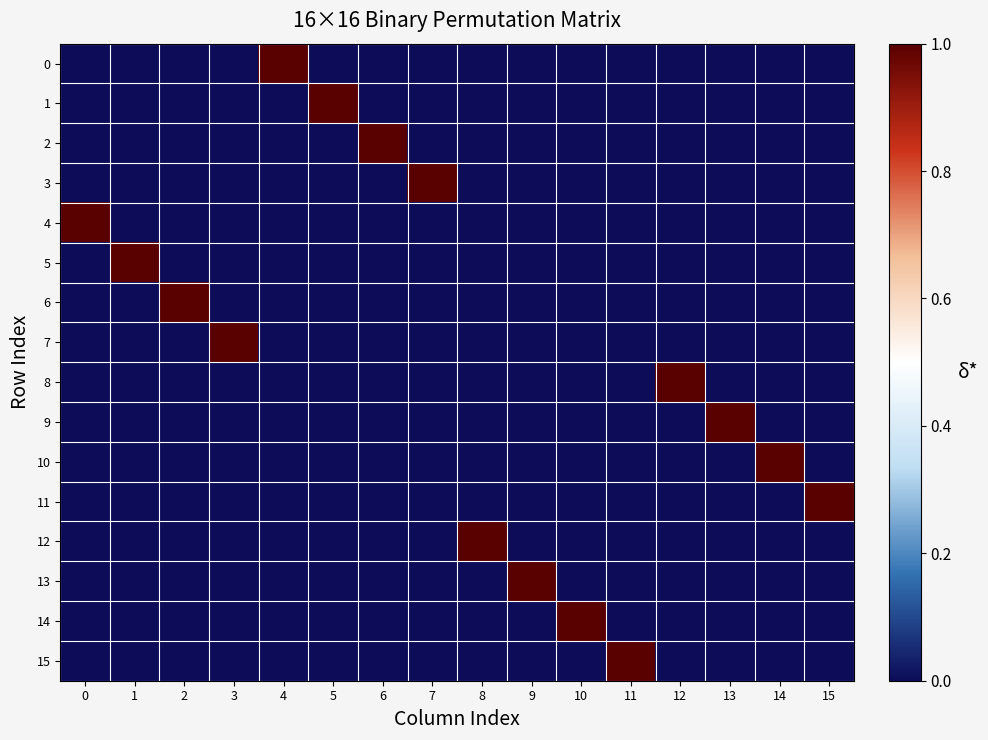

At 9, list the series in order from smallest to largest.

0, 1, 2, 3, 4, 5, 6, 7, 8, 9, 10, 11, 12, 14, 15, 13